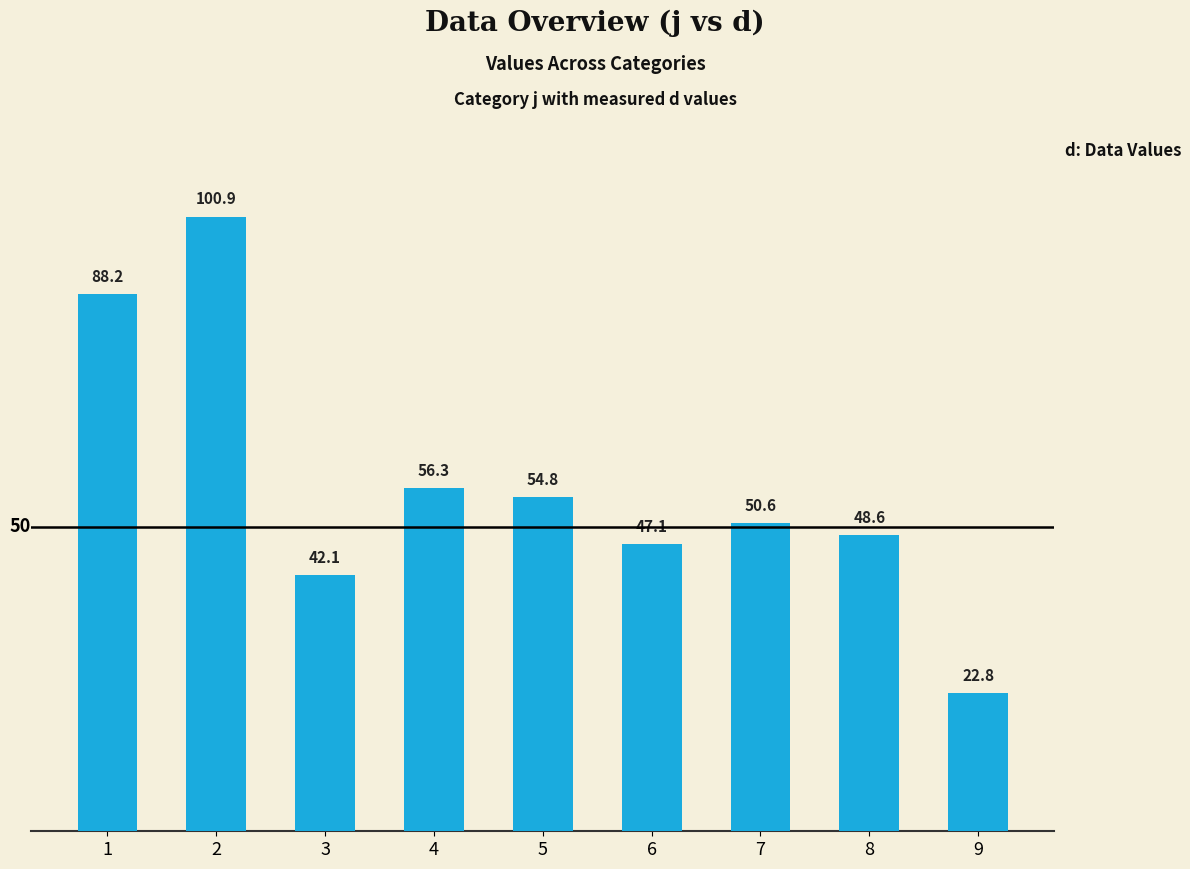

True or false: the data shows 54.8 at 5.

True